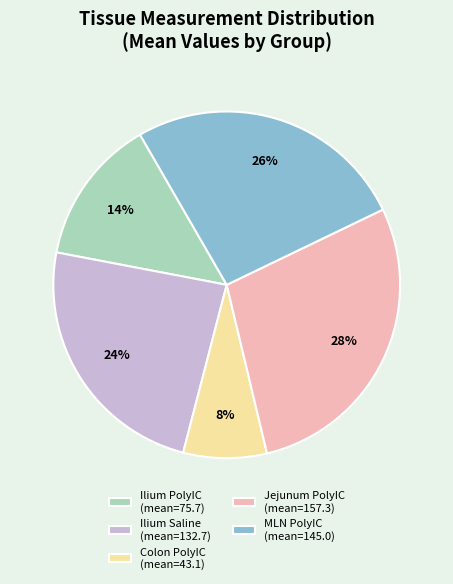

To the nearest percent, what is the difference between the MLN PolyIC (mean=145.0) and Ilium Saline (mean=132.7) slice percentages?

2%